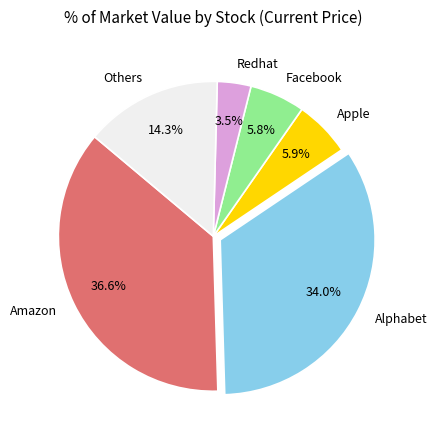

To the nearest percent, what portion does Apple represent?

6%